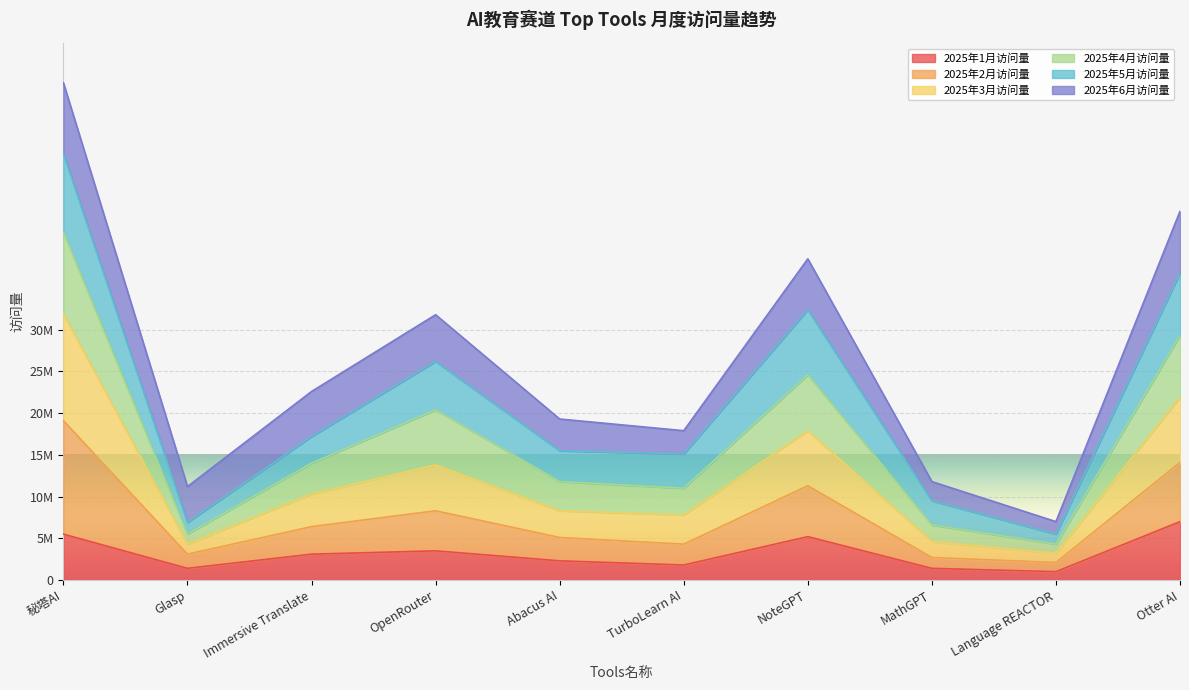

Does the chart display data point markers on the line(s)?

No